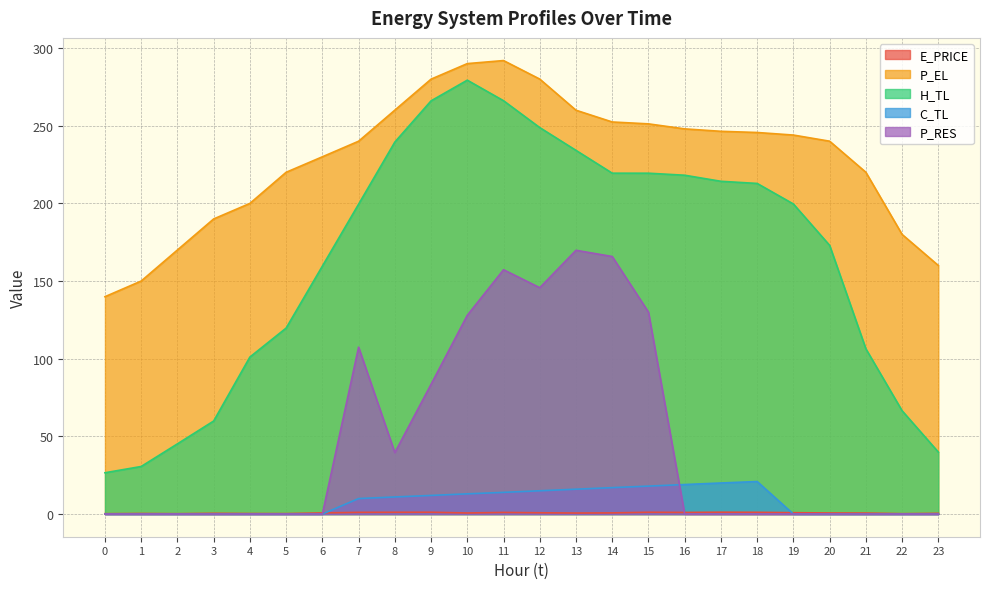

True or false: C_TL has a value of 13.5 at 22.

False